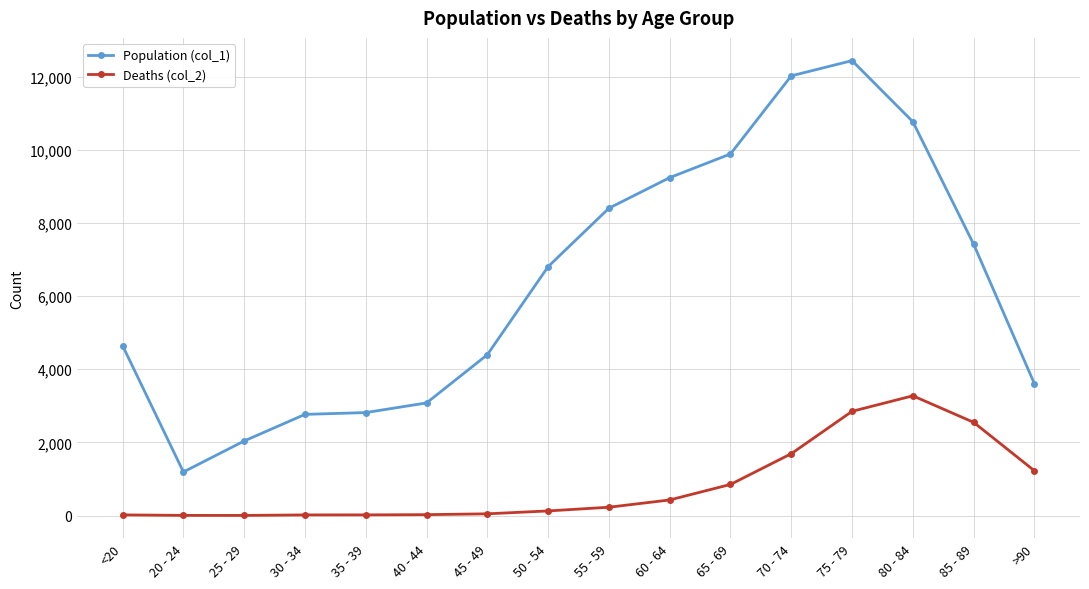

Which series has the widest spread of values?

Population (col_1)